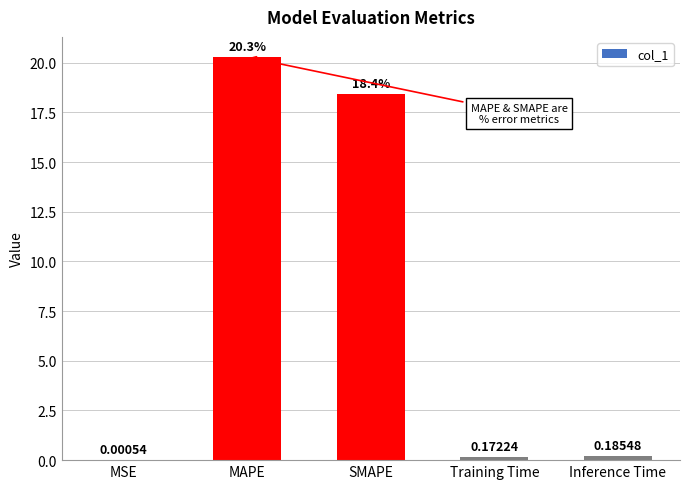

What is the sum of all values?

39.1